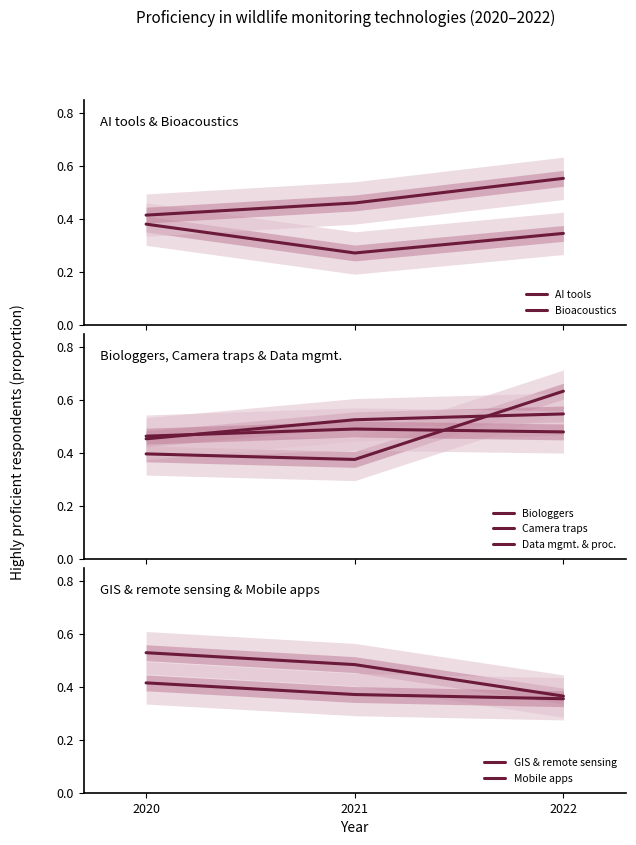

Which series has the largest range (max minus min)?

Biologgers